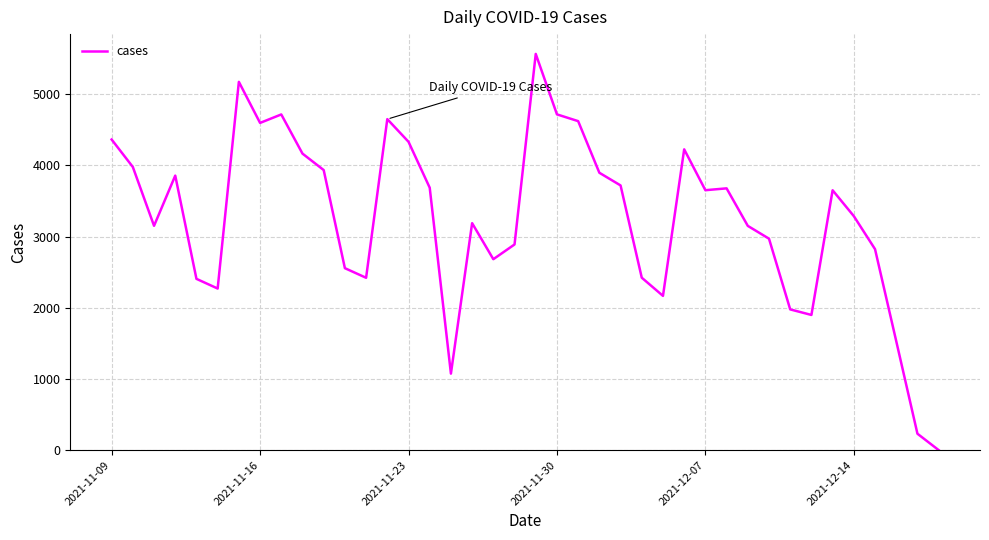

How many interior local valleys (lower than both neighbors) does the data have?

9